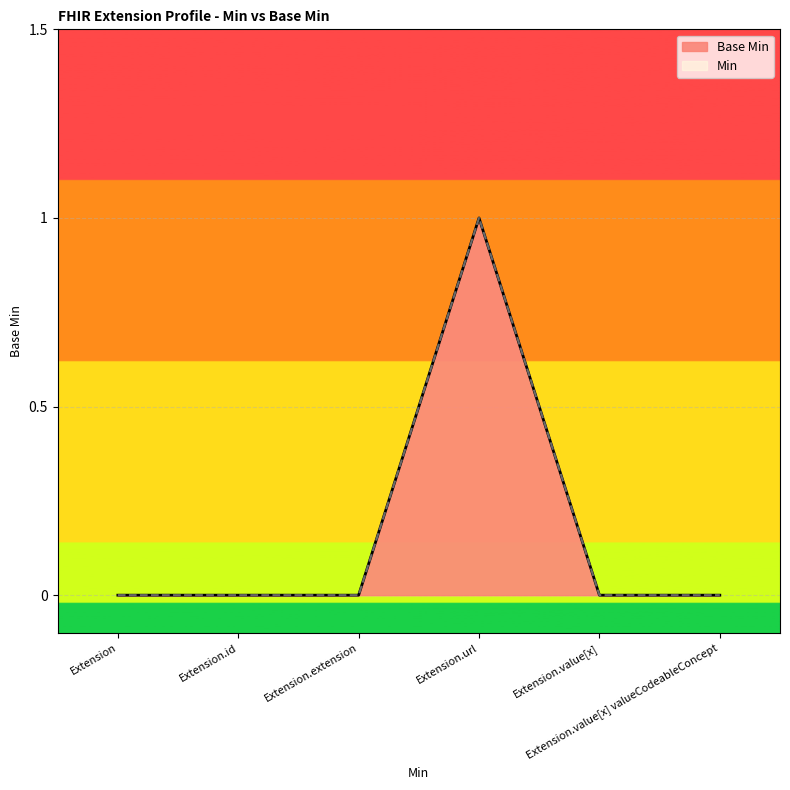

Between Extension and Extension.id, which is larger?

Extension